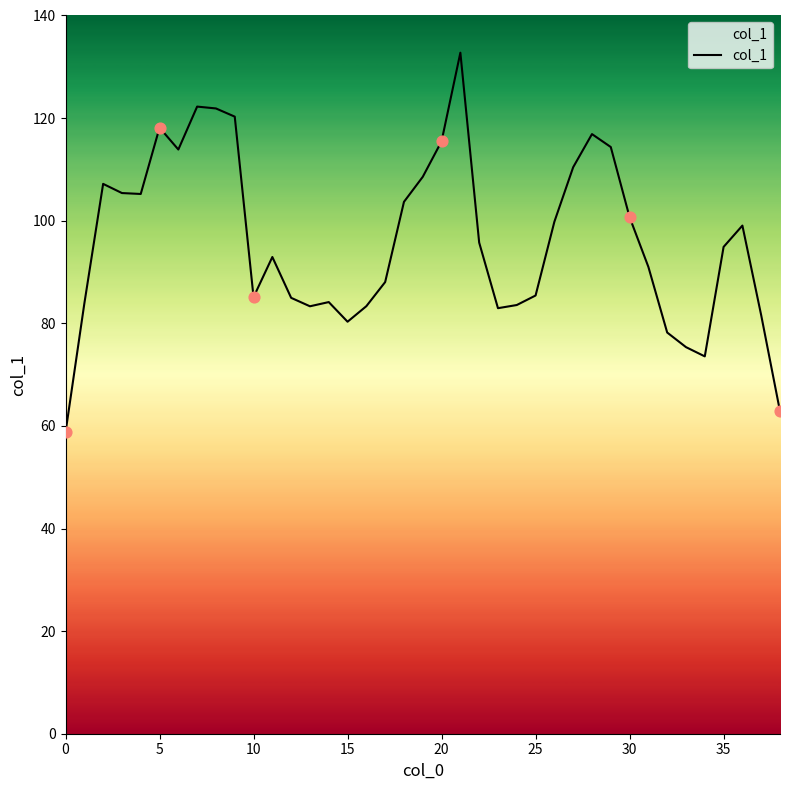

What is the difference between the maximum and minimum values?

74.0